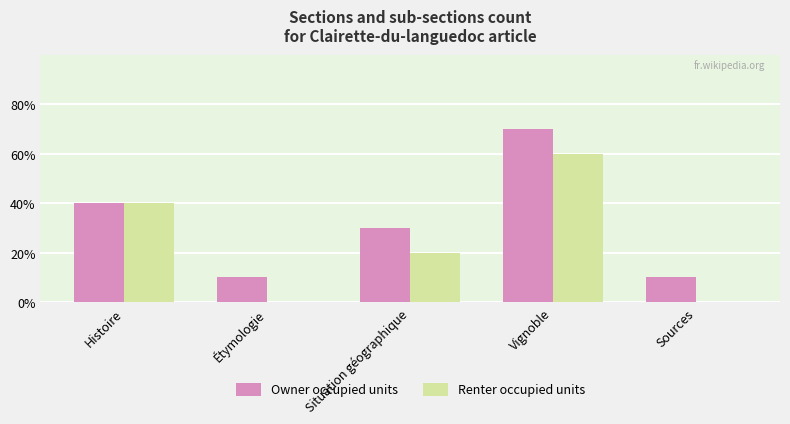

Reading right to left, transcribe all the data shown in this chart.

Owner occupied units: Sources=1	Vignoble=7	Situation géographique=3	Étymologie=1	Histoire=4
Renter occupied units: Sources=0	Vignoble=6	Situation géographique=2	Étymologie=0	Histoire=4